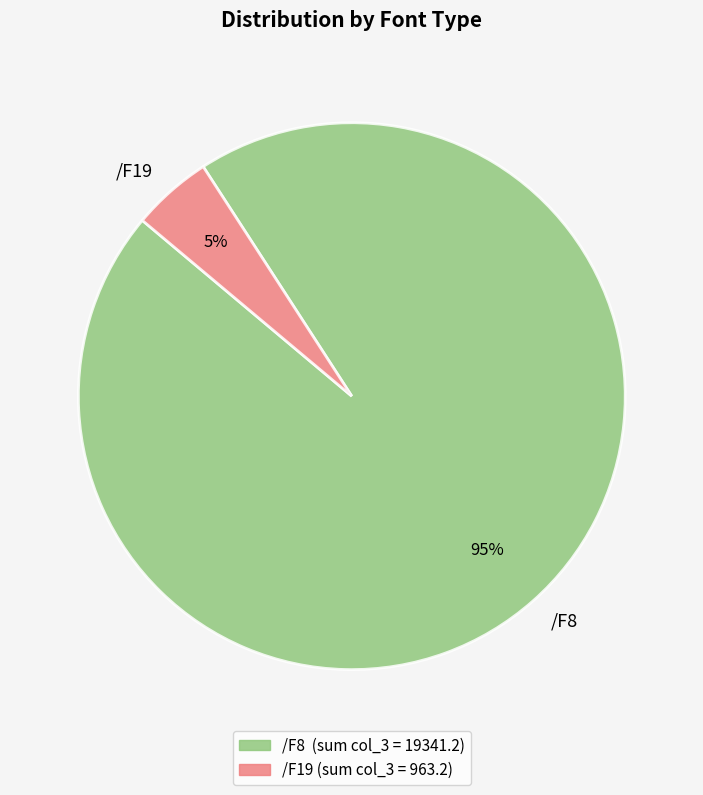

Which category has the smallest portion of the pie?

/F19